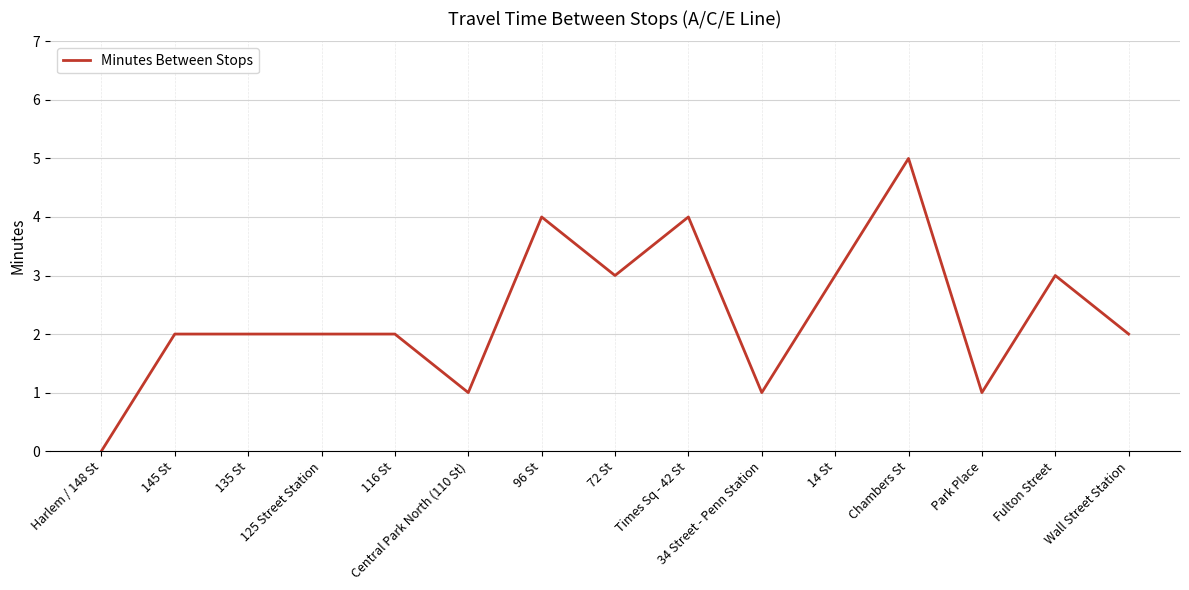

What position from the left is 14 St?

11